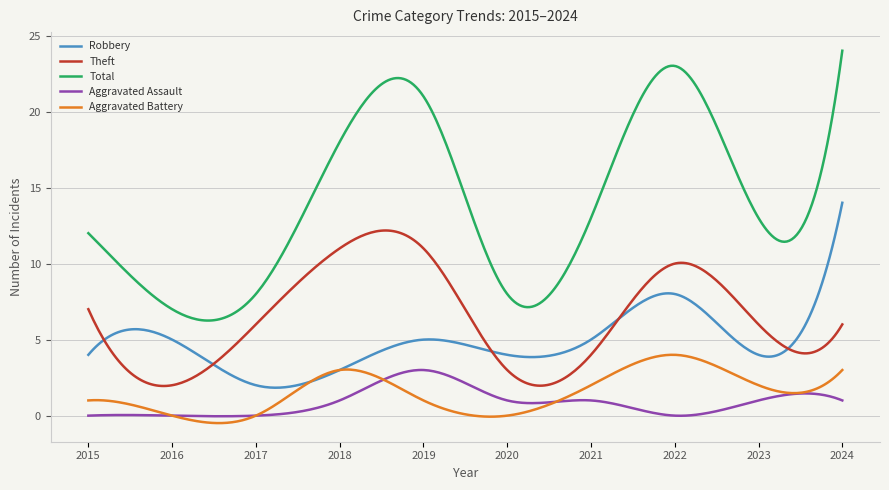

What is the maximum value shown in the chart?

24.0